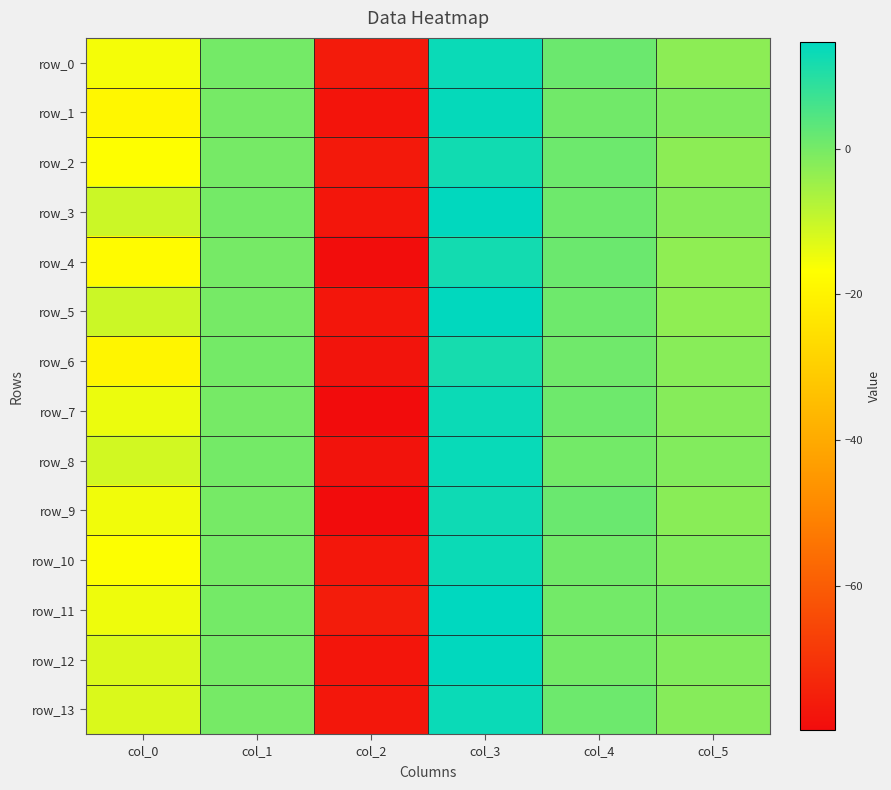

What is the sum of all row_3 values?

-74.4